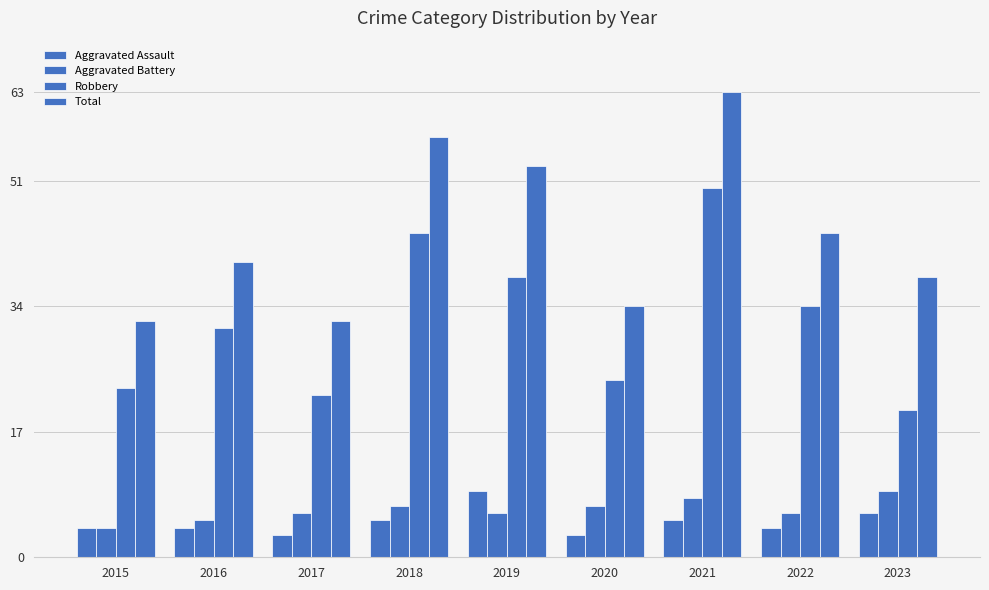

At which category is the sum across all series the highest?

2021